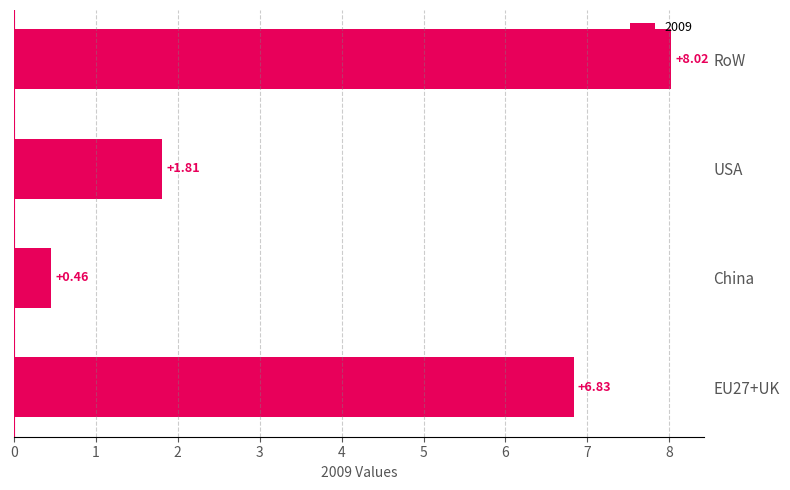

What is the change in value from USA to RoW?

+6.2